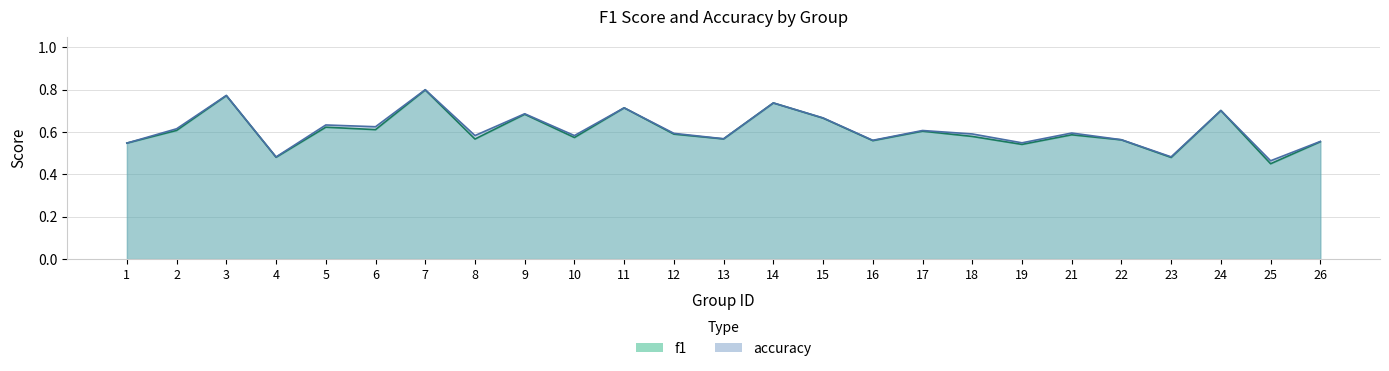

What is the total value across all series at 18?

1.2